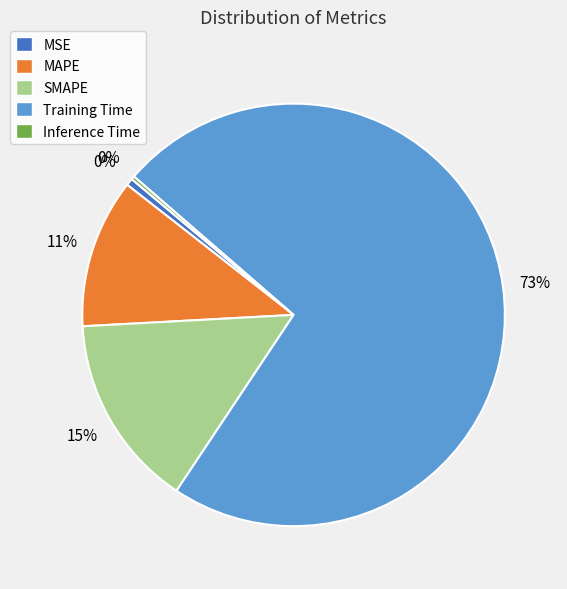

To the nearest percent, what is the difference between the largest and smallest slice percentages?

73%